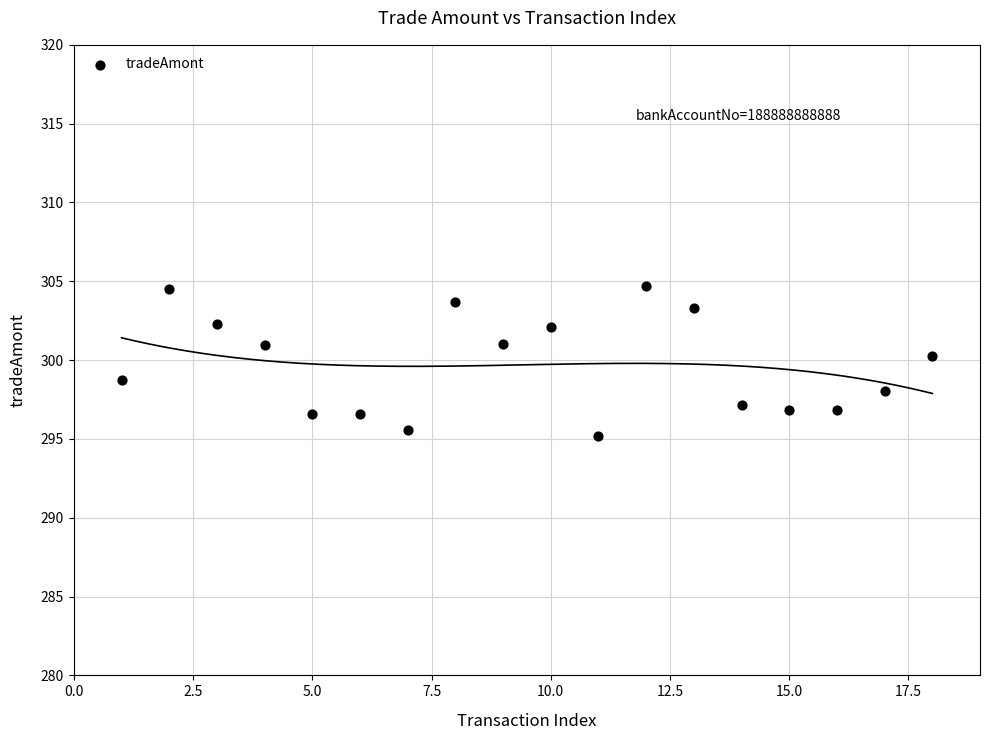

What is the range of Y values (max minus min)?

9.5